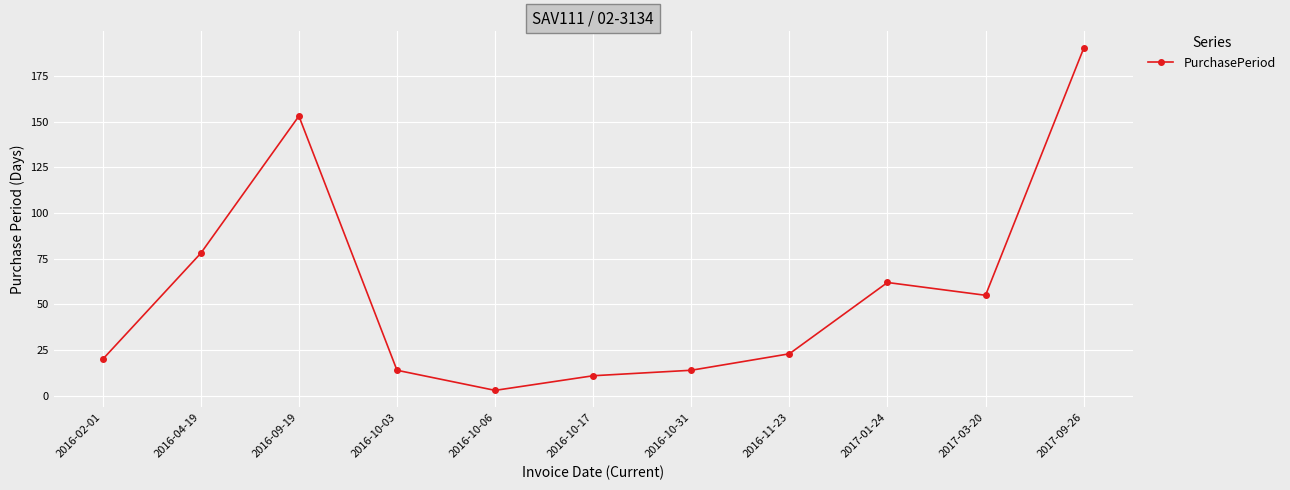

What is the maximum value shown in the chart?

190